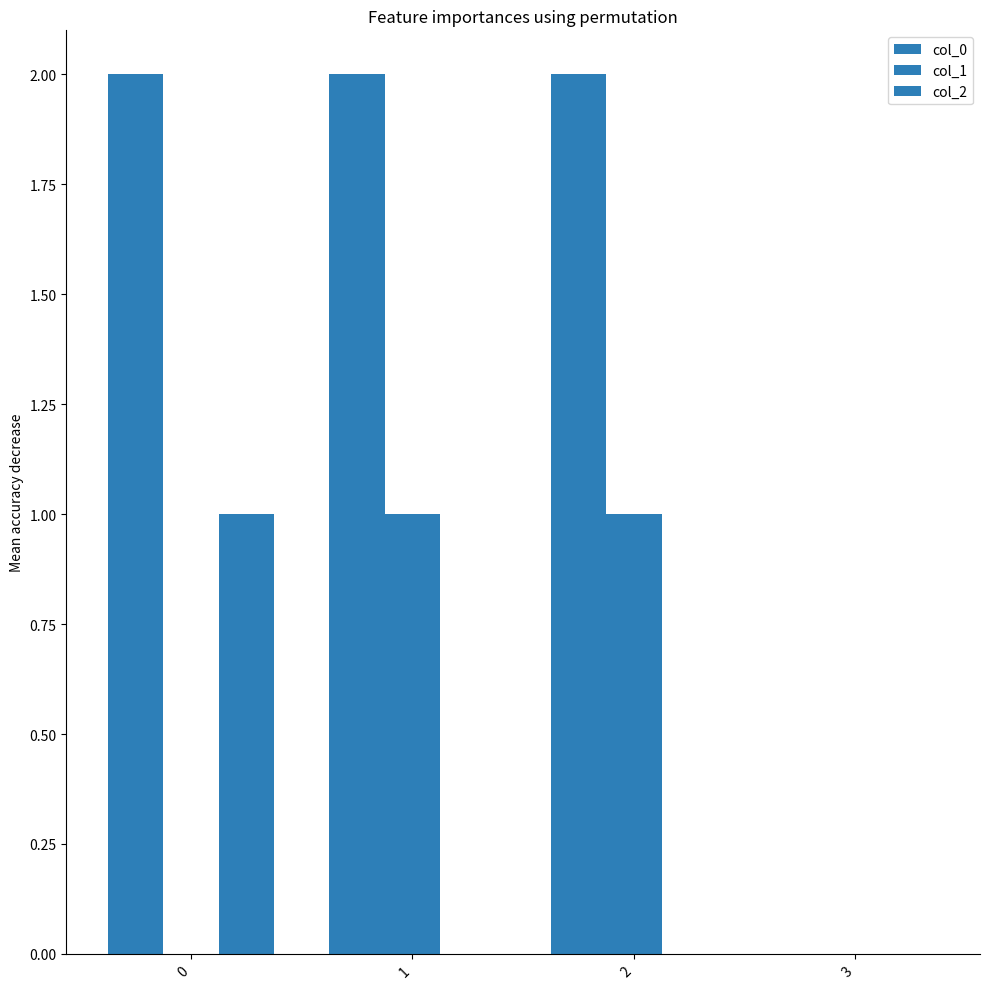

Which series has the largest range (max minus min)?

col_0